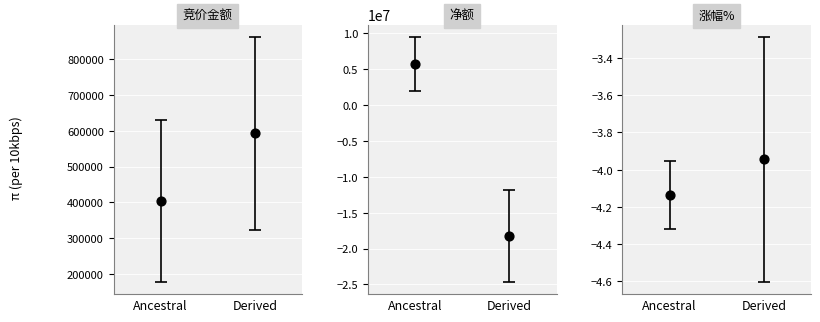

Is the value of 涨幅% at Ancestral greater than the value of 竞价金额 at Ancestral?

No